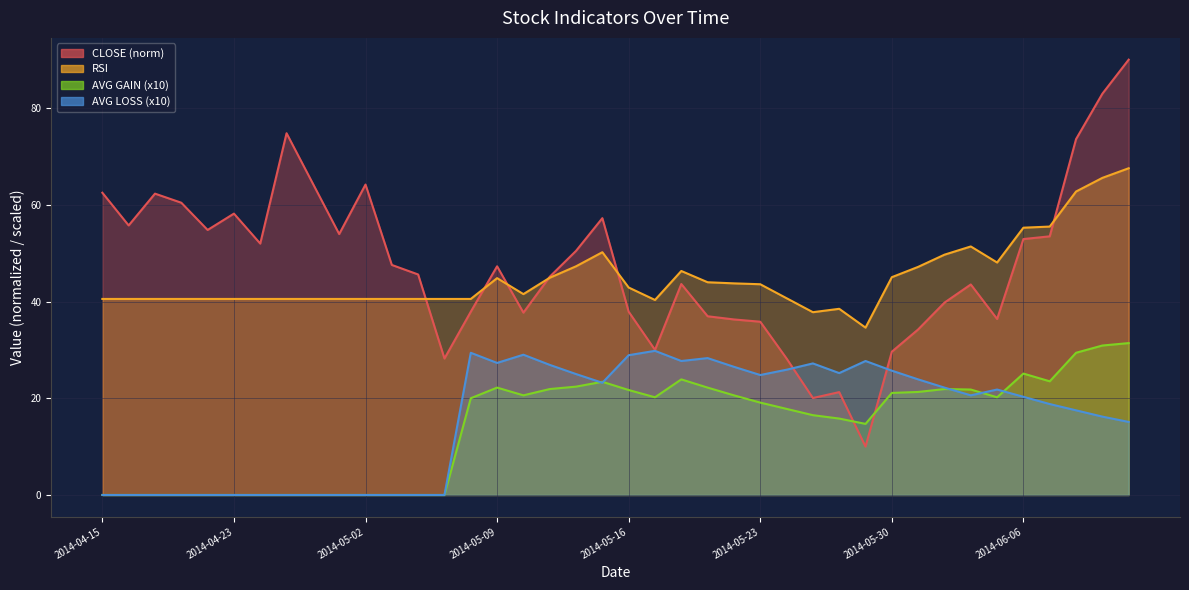

What is the difference between the maximum and minimum values in the AVG GAIN series?

31.4